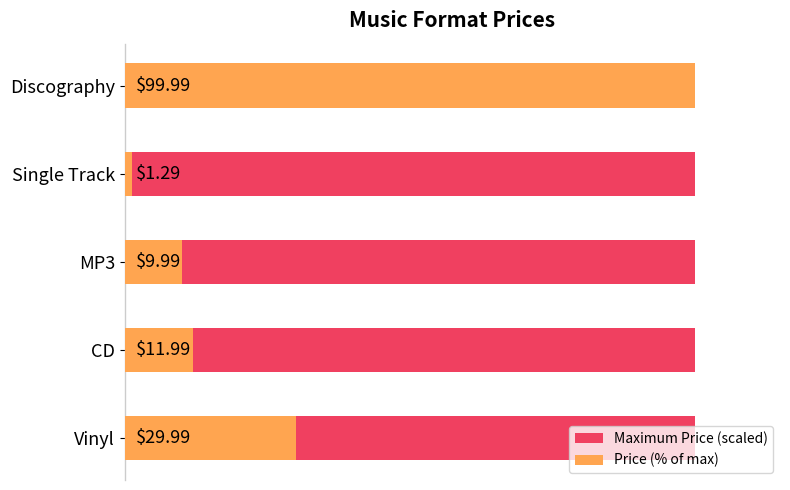

Rank the series by their maximum value, from lowest to highest.

Maximum Price (scaled), Price (% of max)